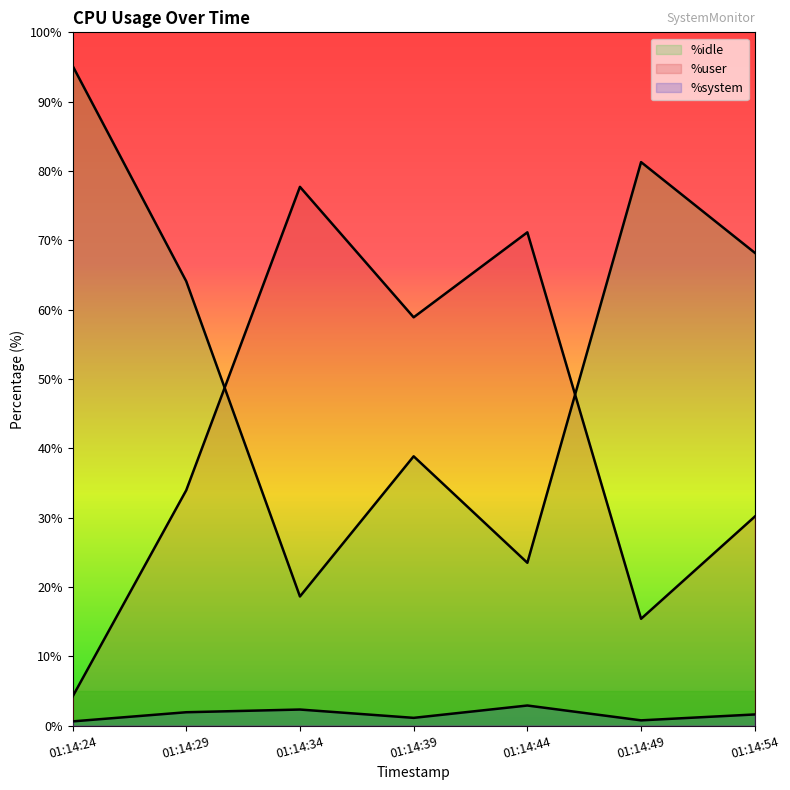

What is the minimum value for %user?

4.2